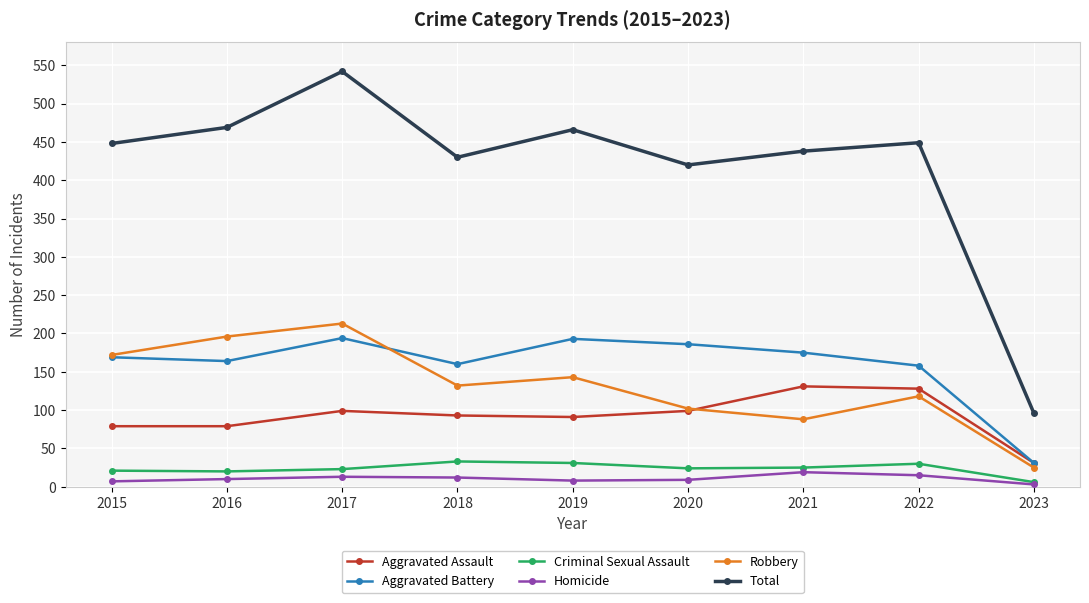

Which series has the largest range (max minus min)?

Total